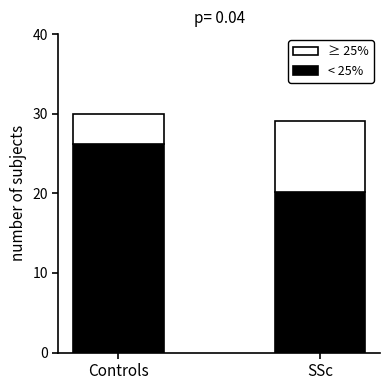

Reading left to right, transcribe the values for < 25%.

26.2	20.2